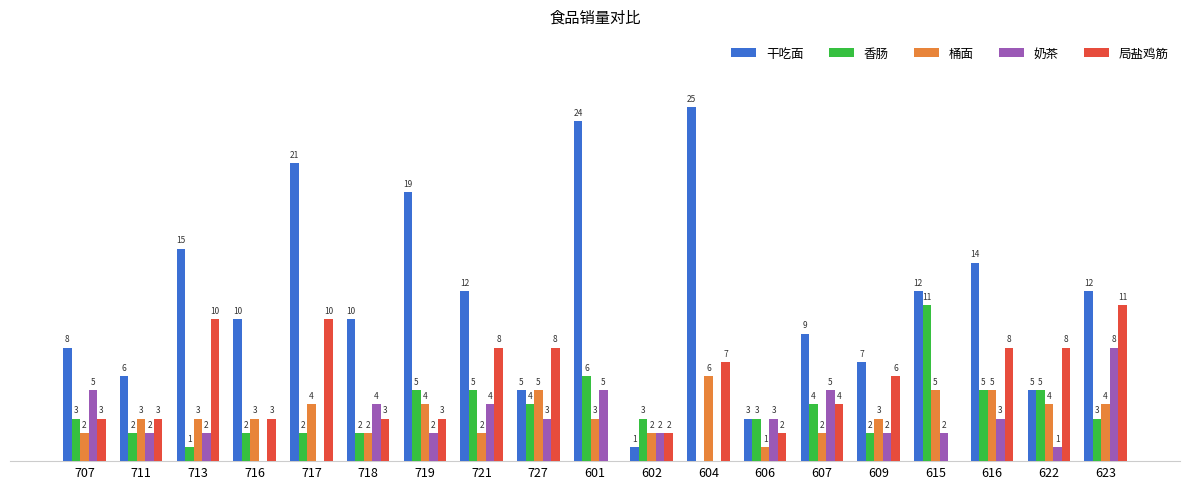

Between 713 and 601, which series saw the biggest shift?

局盐鸡筋